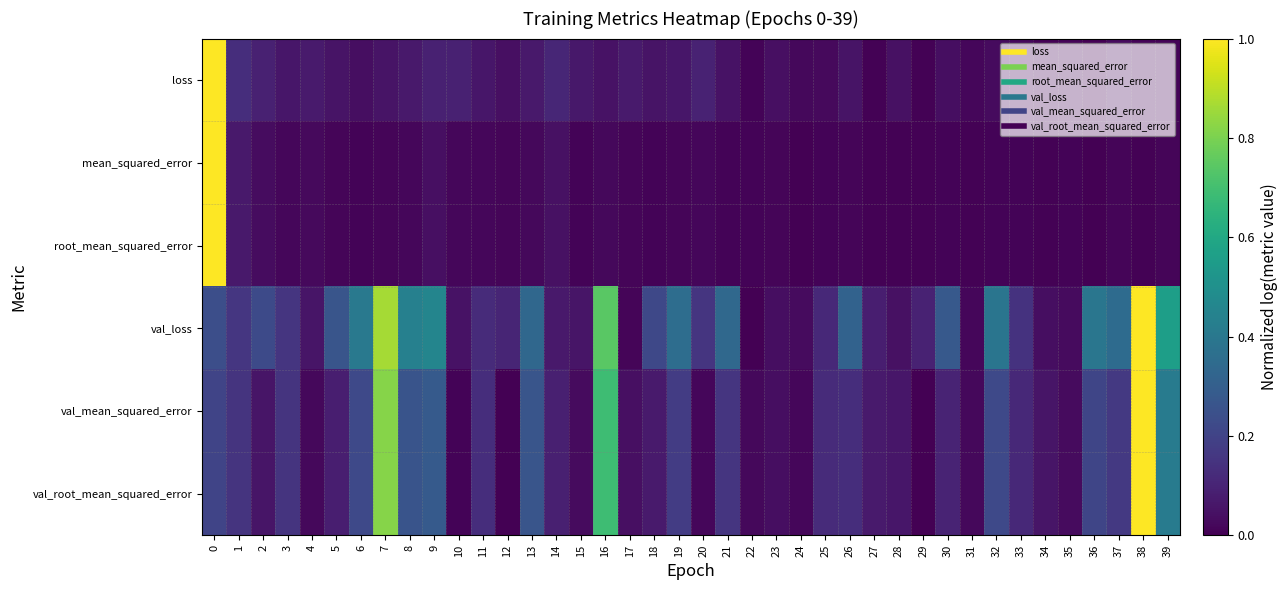

What is the total value across all series at 39?

1.4